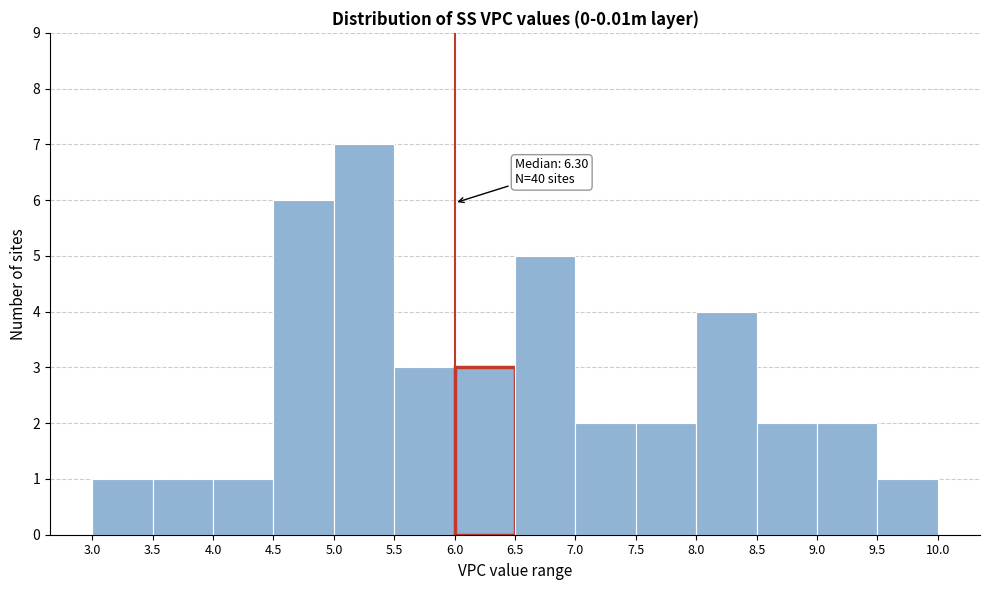

Which range on the x-axis has the tallest bar?

5.0 to 5.5